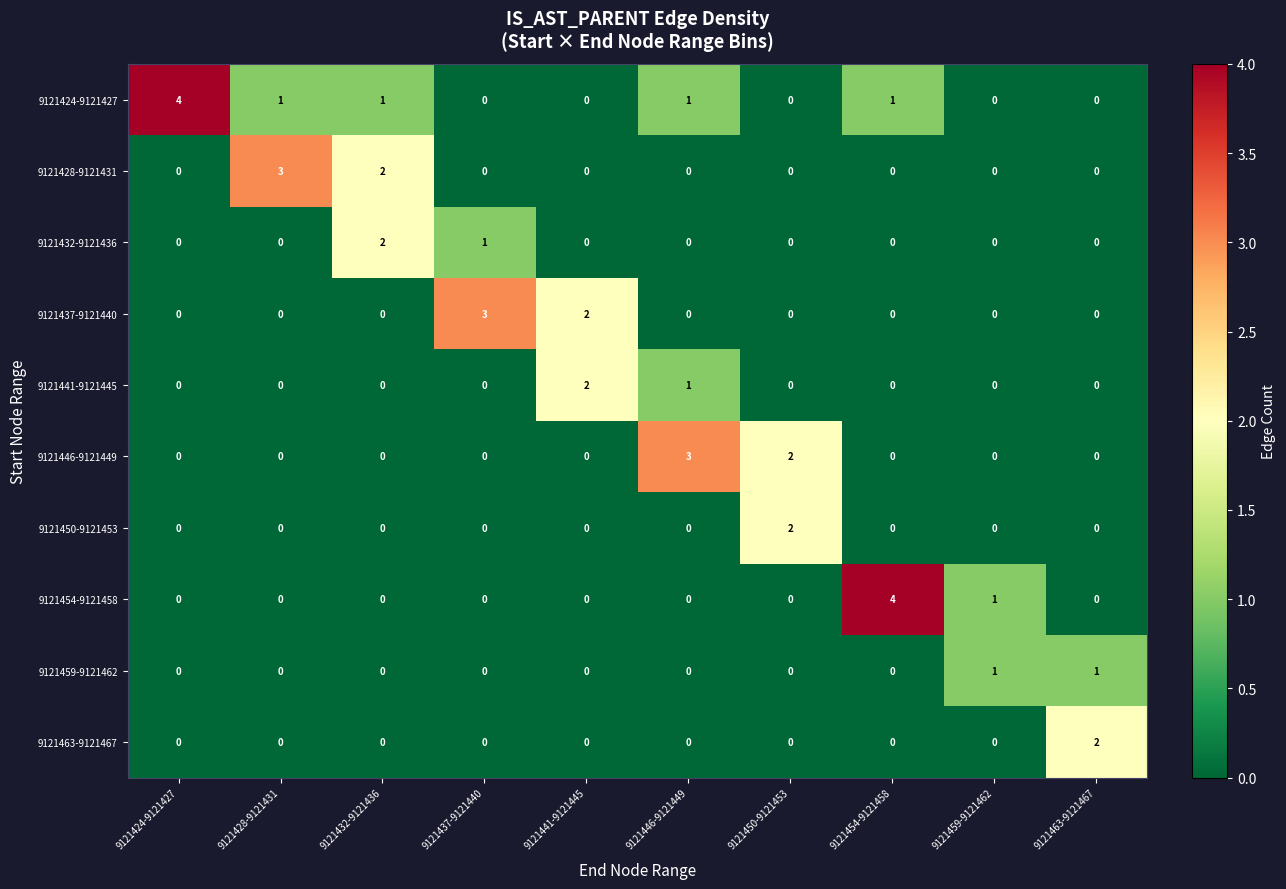

What is the difference between the highest and lowest values at 9121428-9121431?

3